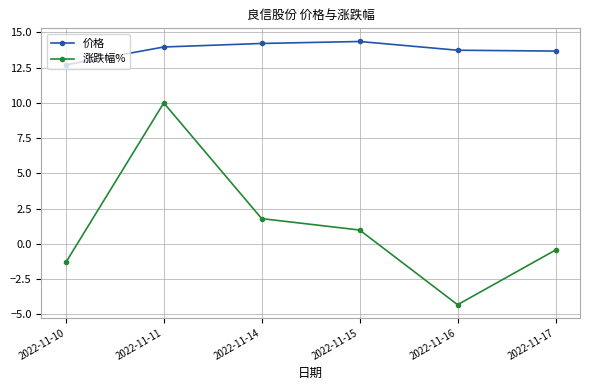

What is the average value of the 价格 series?

13.8